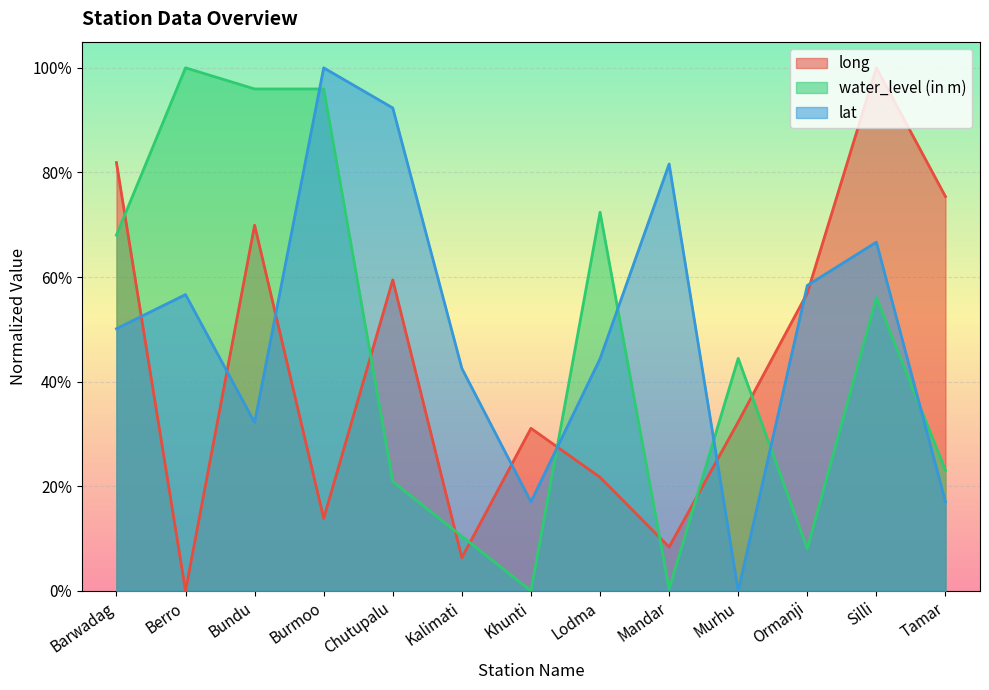

How many lines are shown in the chart?

3